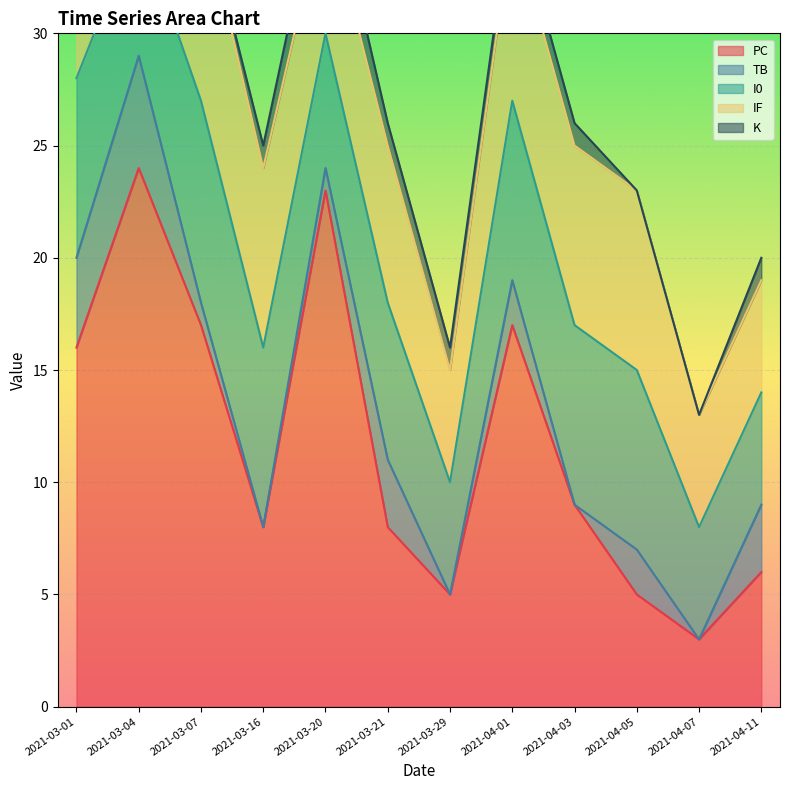

At which category does TB reach its first local peak?

2021-03-04